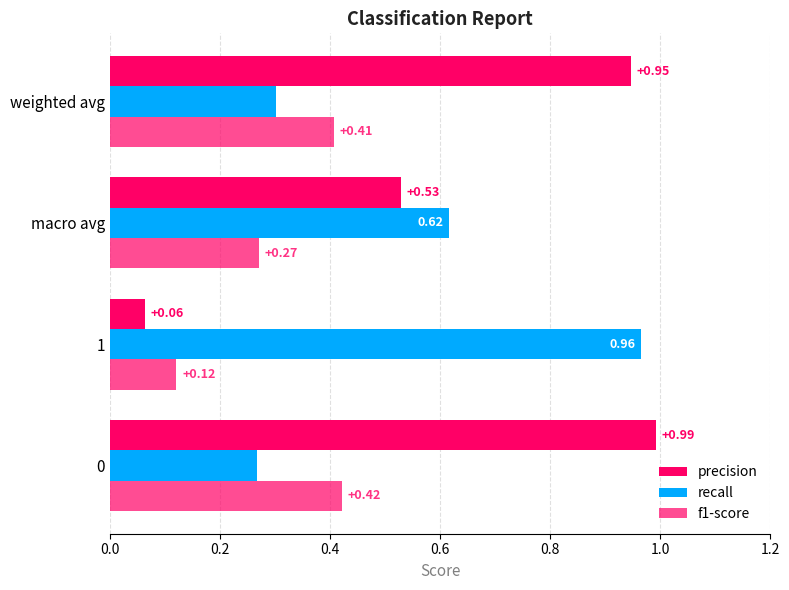

How many series are shown in this chart?

3